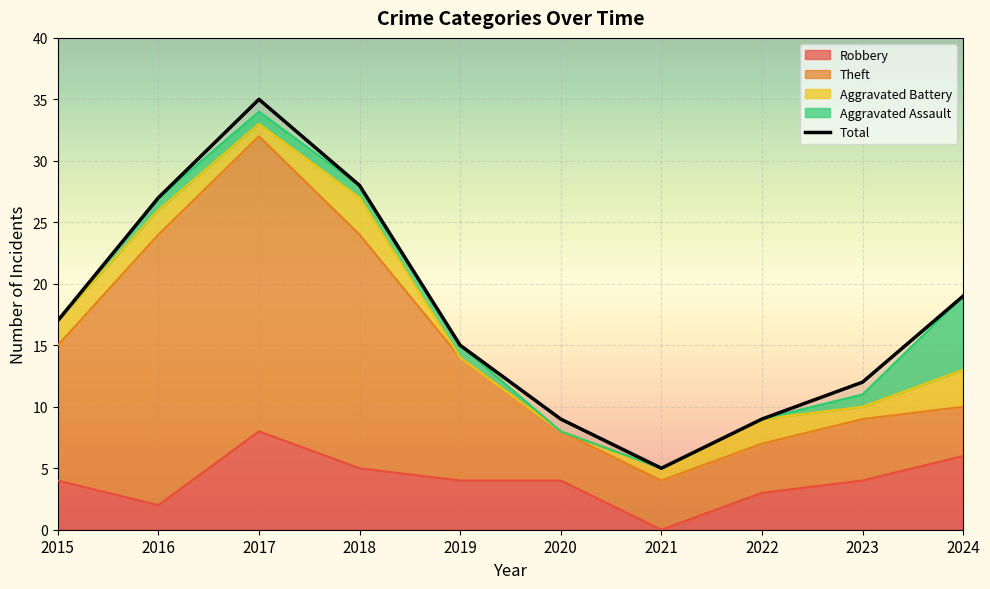

What is the change in value from 2015 to 2021?

-12